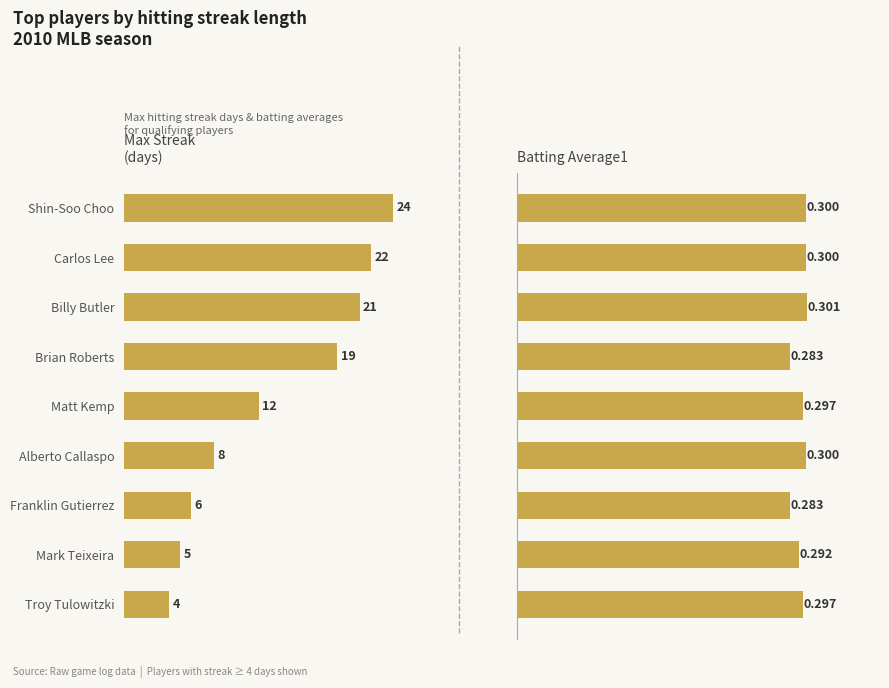

What is the difference between the second highest and second lowest values in the Batting Average1 series?

17